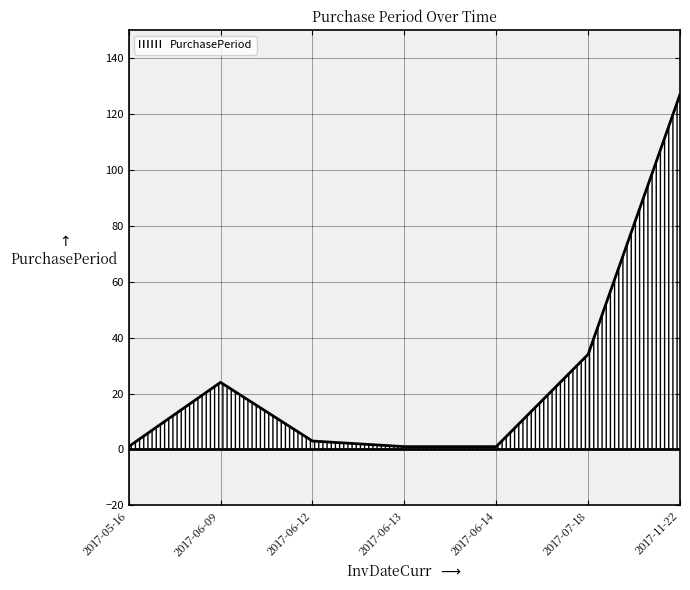

How many lines are shown in the chart?

1